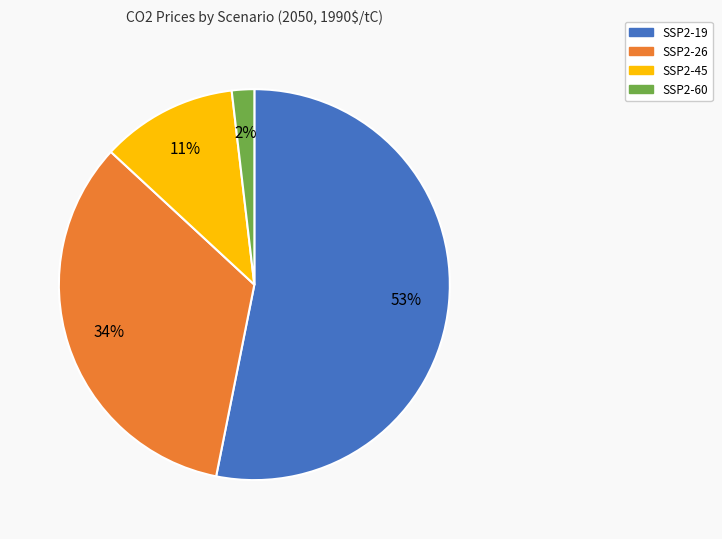

Do SSP2-45 and SSP2-19 together represent more than half of the pie?

Yes